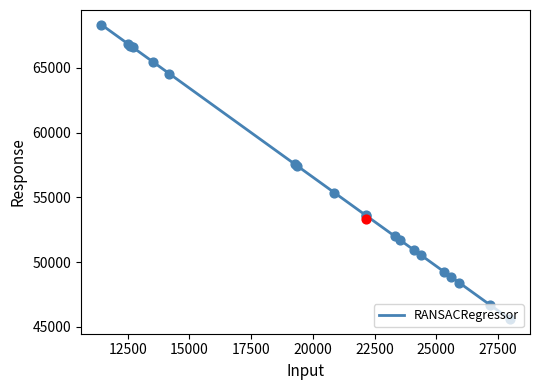

What is the minimum value for RANSACRegressor?

45613.6